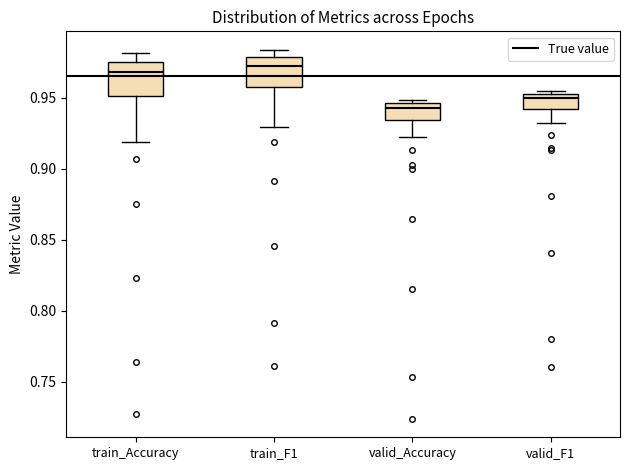

Reading left to right, transcribe this box plot: for each box, give where its median line is, the range the box spans, and where its two whiskers end, as read against the y-axis. The values are not printed on the chart, so give them approximately, as read against the axis.

train_Accuracy: median 0.970, box 0.950 to 0.975, whiskers 0.920 to 0.980
train_F1: median 0.970, box 0.960 to 0.980, whiskers 0.930 to 0.985
valid_Accuracy: median 0.945 (just below the box's upper edge), box 0.935 to 0.945, whiskers 0.920 to 0.950
valid_F1: median 0.950, box 0.940 to 0.955, whiskers 0.930 to 0.955 (just above the box's upper edge)